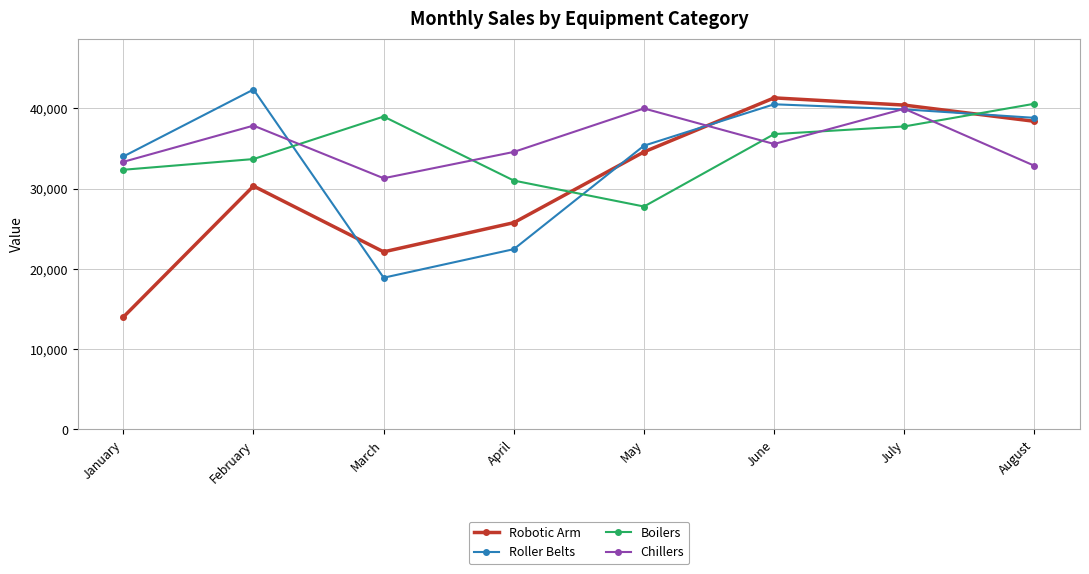

At April, list the series in order from largest to smallest.

Chillers, Boilers, Robotic Arm, Roller Belts